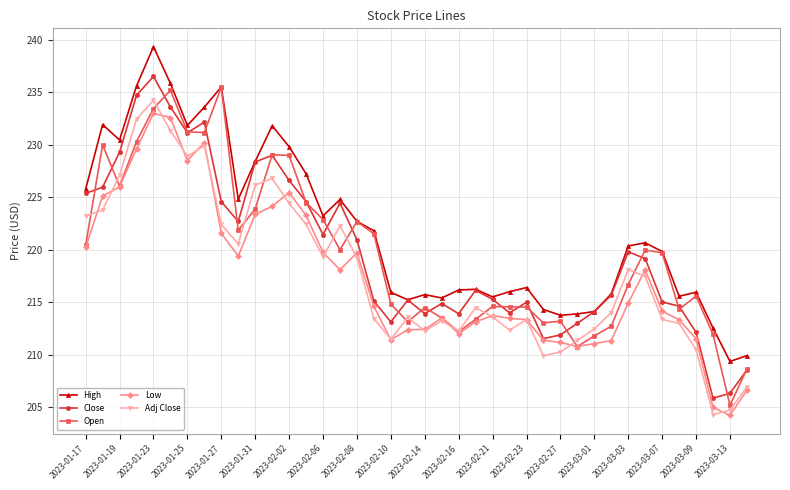

Rank the series by their maximum value, from lowest to highest.

Low, Adj Close, Open, Close, High